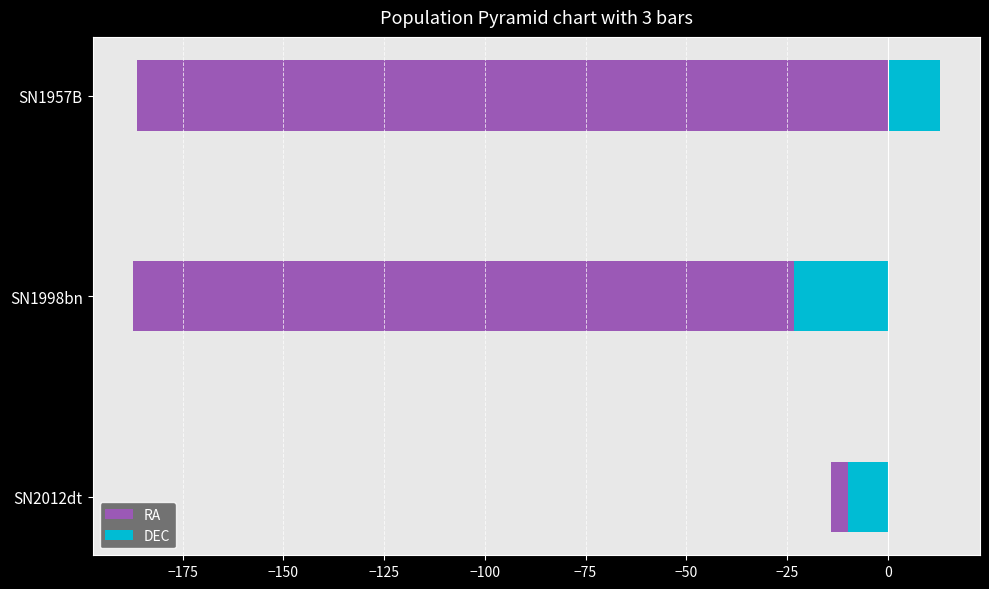

The DEC series shows -23.2 at SN1998bn. True or false?

True